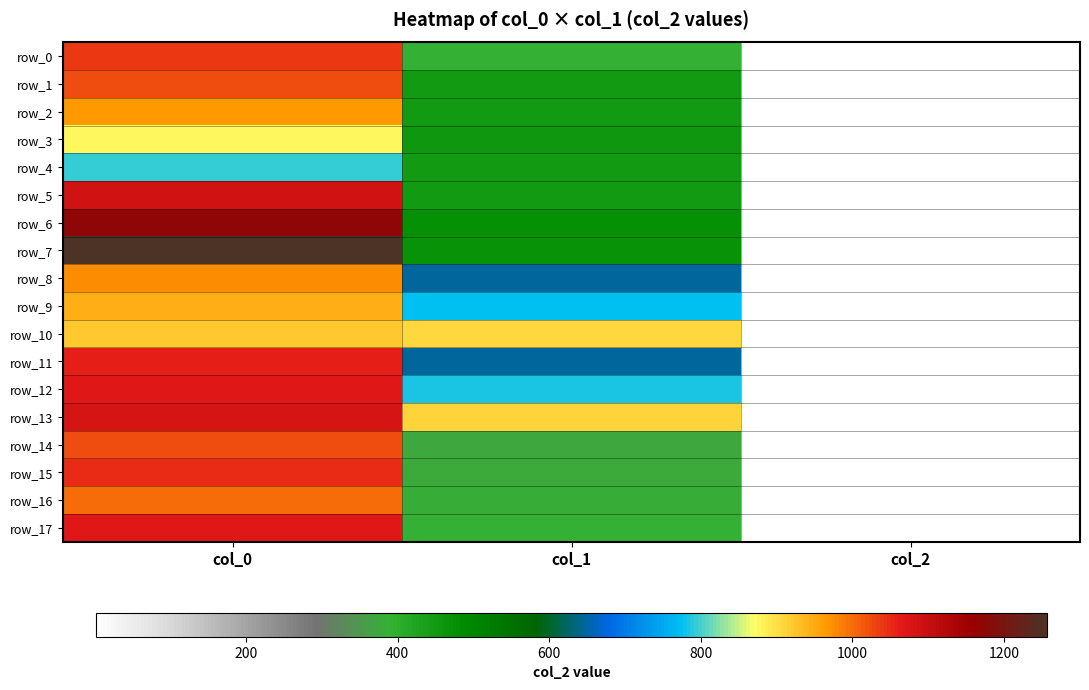

Count the number of data series in this chart.

18